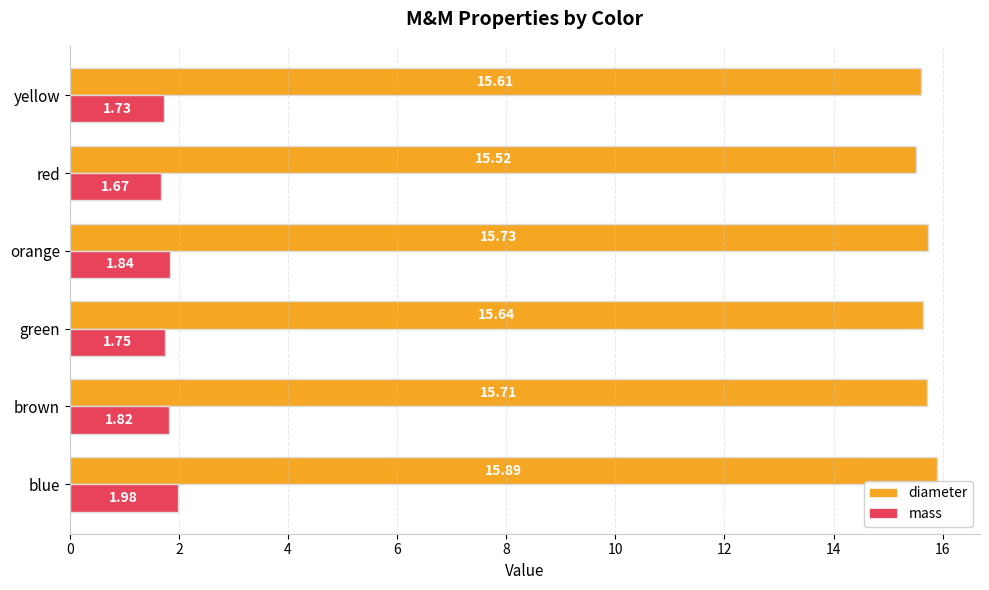

Which series has the largest total across all categories?

diameter